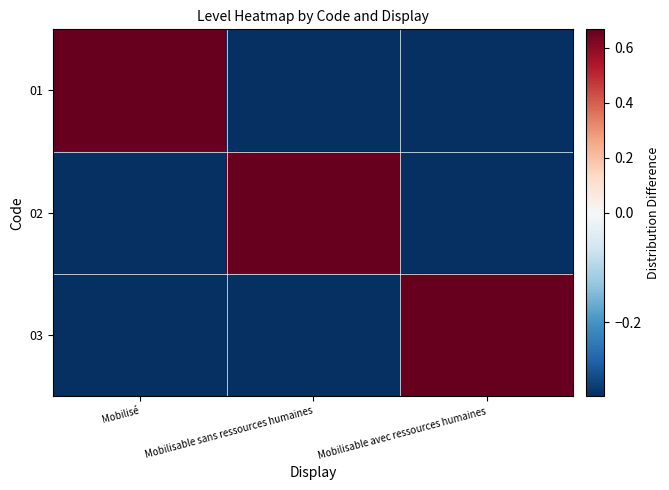

Which series has the largest range (max minus min)?

01